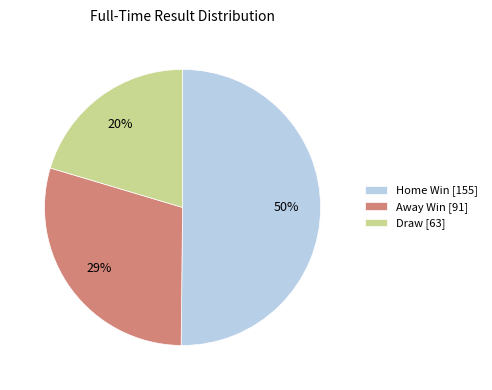

Rank the categories by value from highest to lowest.

Home Win [155], Away Win [91], Draw [63]